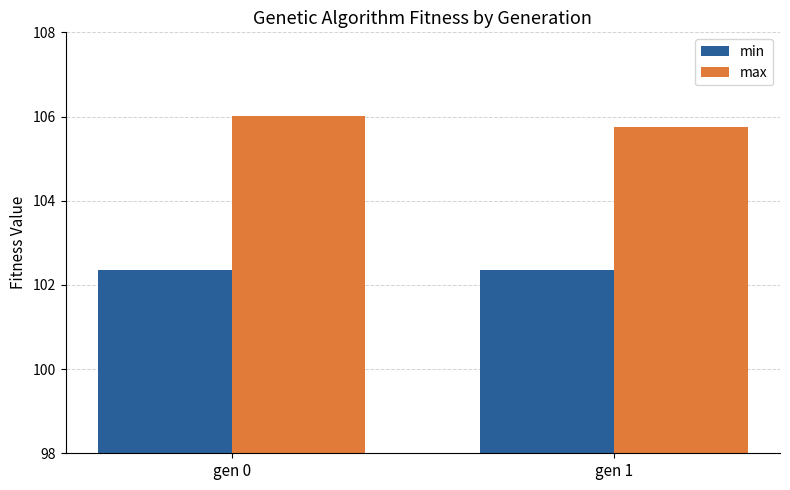

At how many categories does at least one series exceed 104?

2